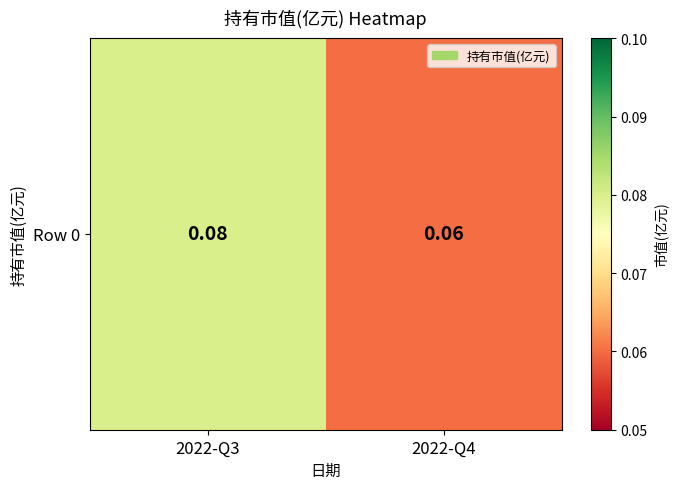

What is the approximate value at 2022-Q4?

0.1